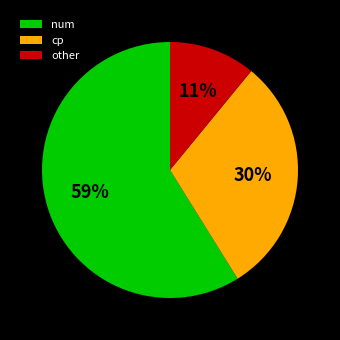

Which category accounts for the majority?

num